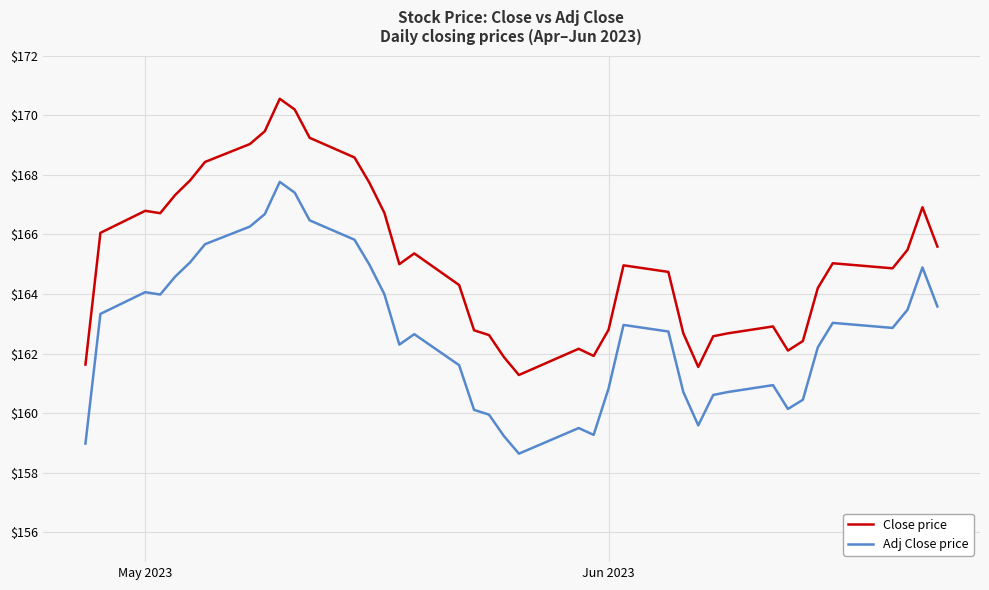

Rank the series by their maximum value, from highest to lowest.

Close price, Adj Close price